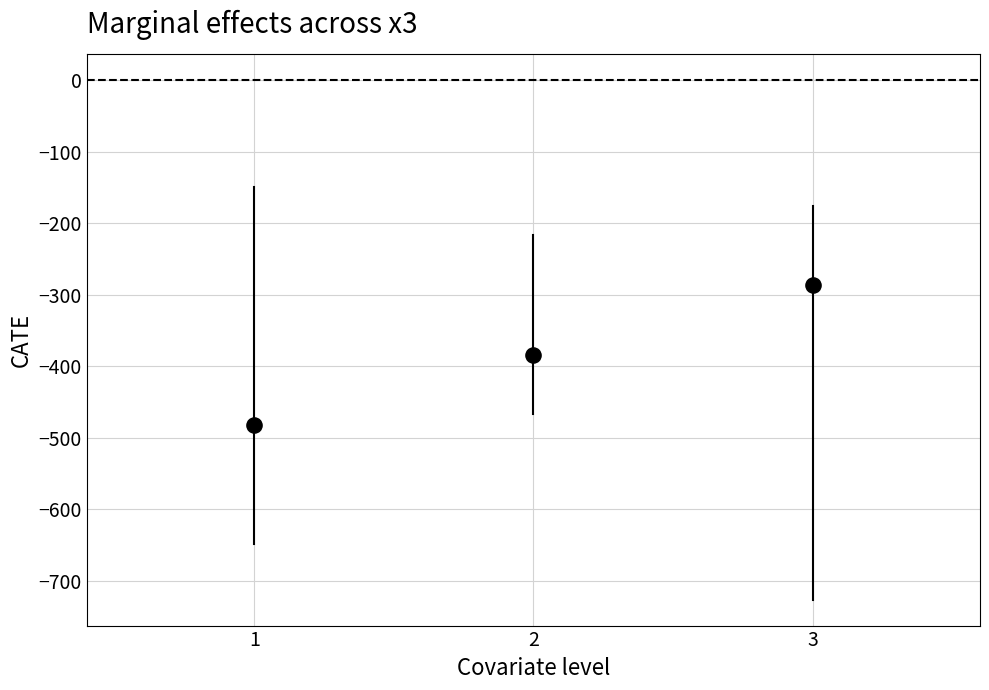

What is the range of Y values (max minus min)?

194.9